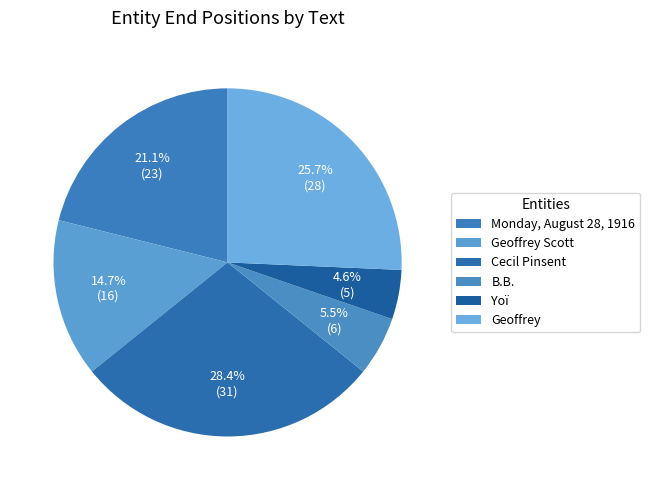

Is the sum of Yoï and Geoffrey greater than half?

No